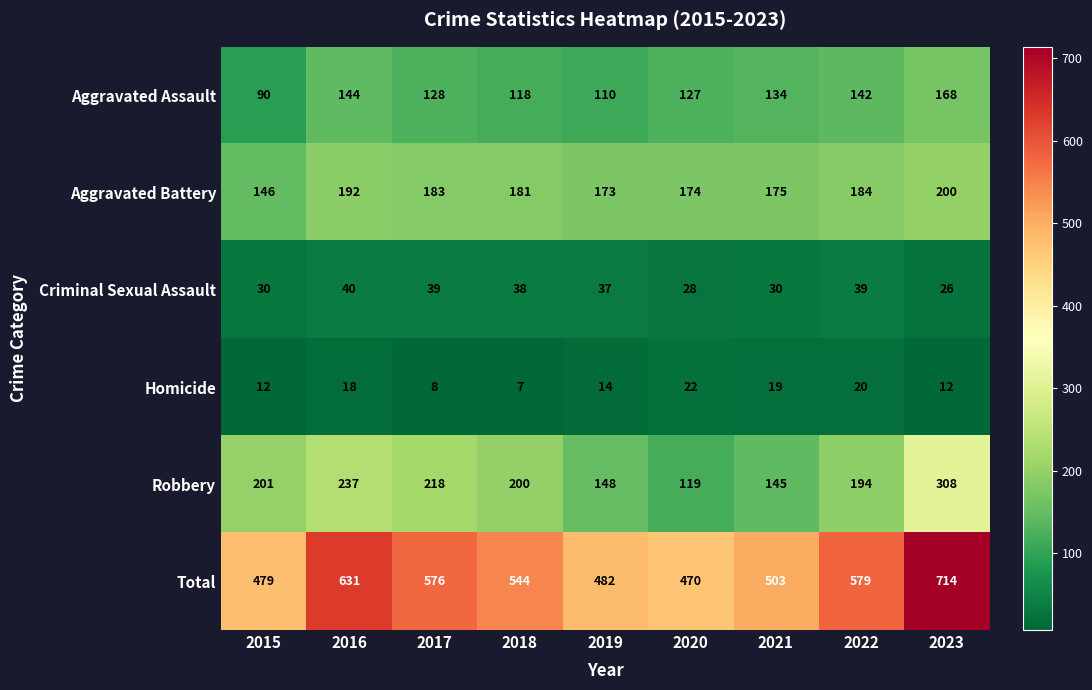

At which category is the sum across all series the highest?

2023